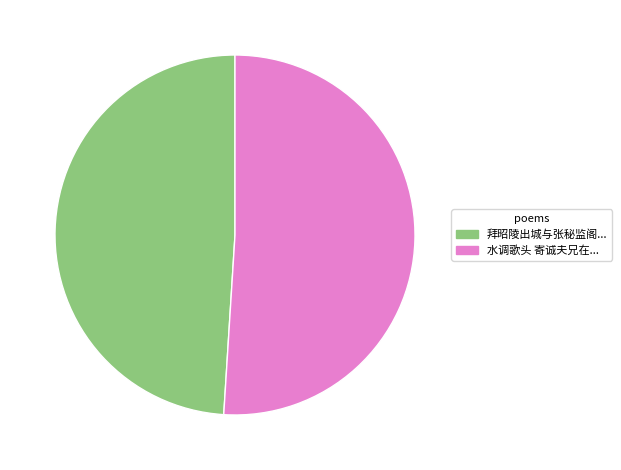

Is there any slice that represents more than half of the pie?

Yes